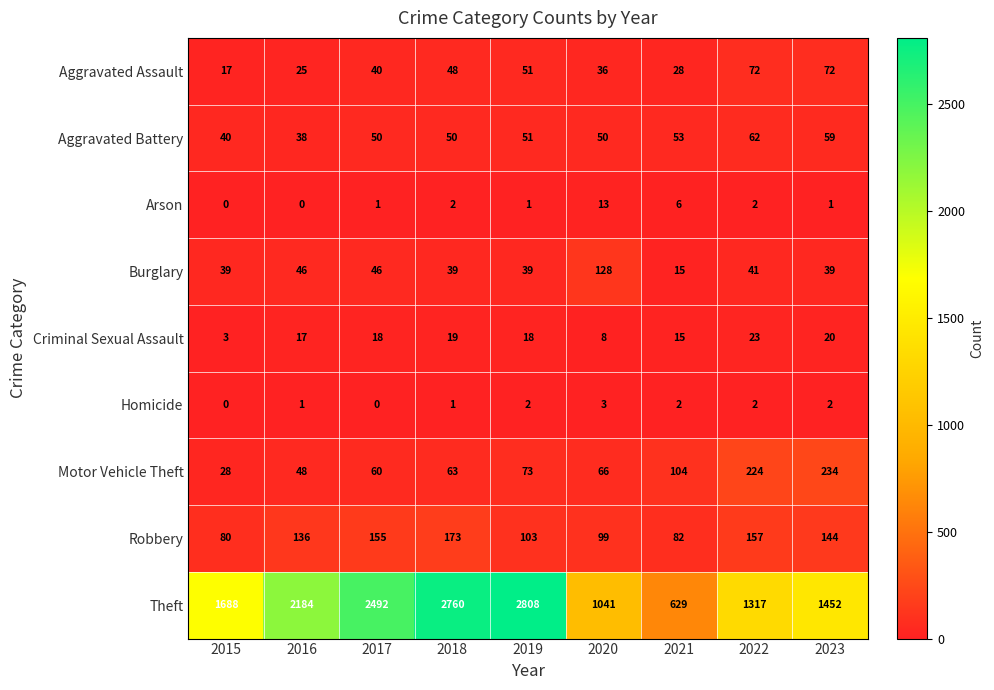

Rank the series at 2023 from highest to lowest value.

Theft, Motor Vehicle Theft, Robbery, Aggravated Assault, Aggravated Battery, Burglary, Criminal Sexual Assault, Homicide, Arson